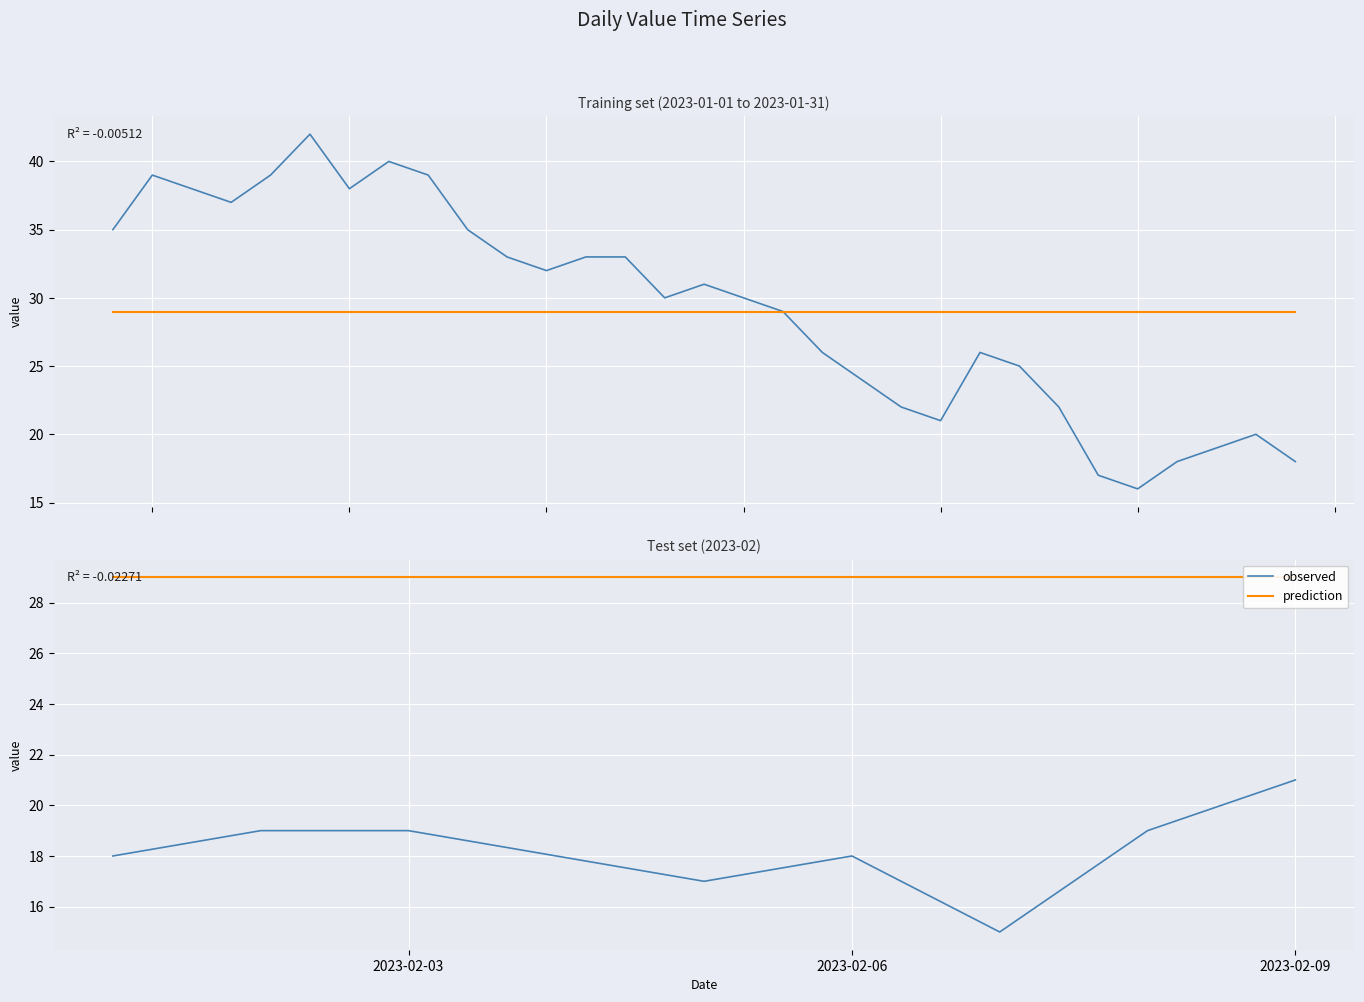

Which series has the largest total across all categories?

prediction